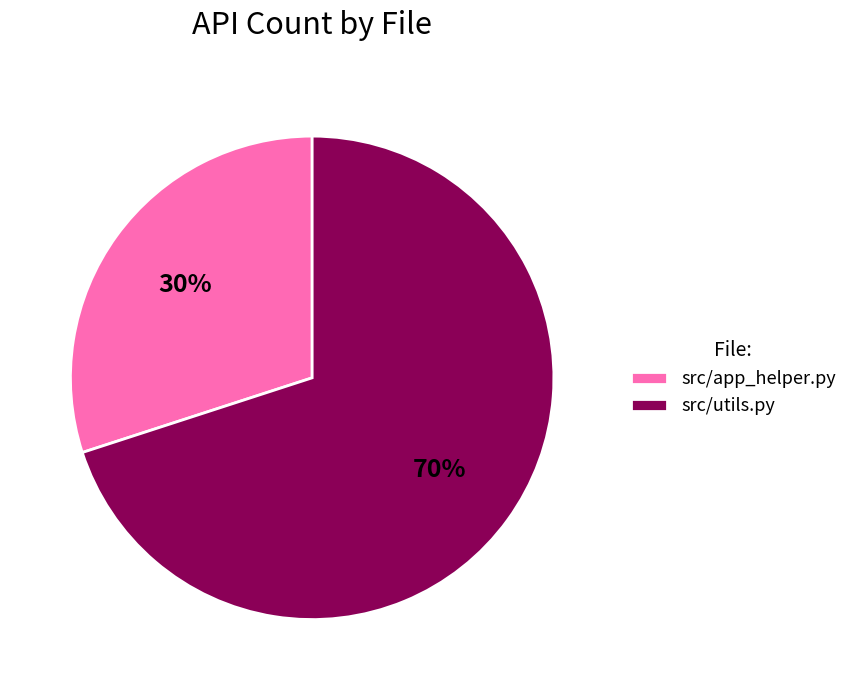

What is the majority slice?

src/utils.py